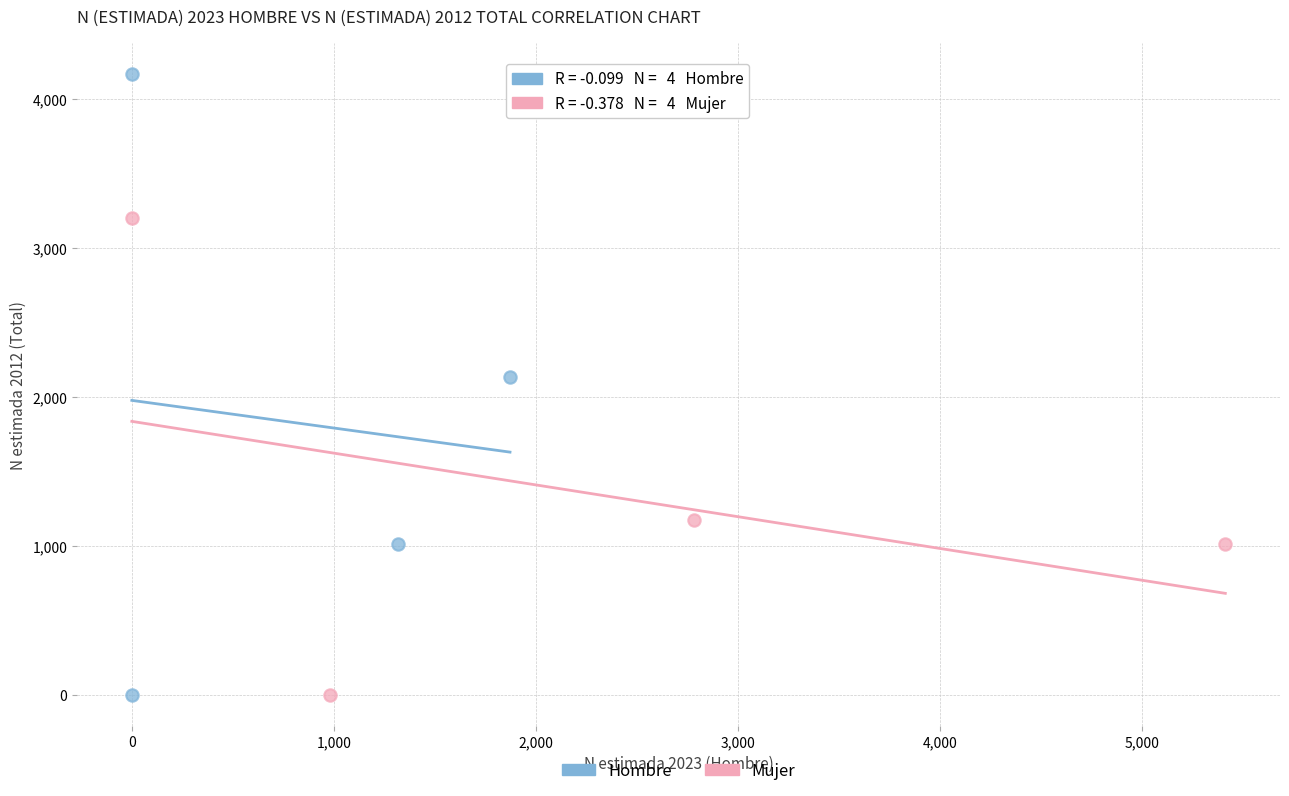

What are all the series names shown in the legend?

Hombre, Mujer